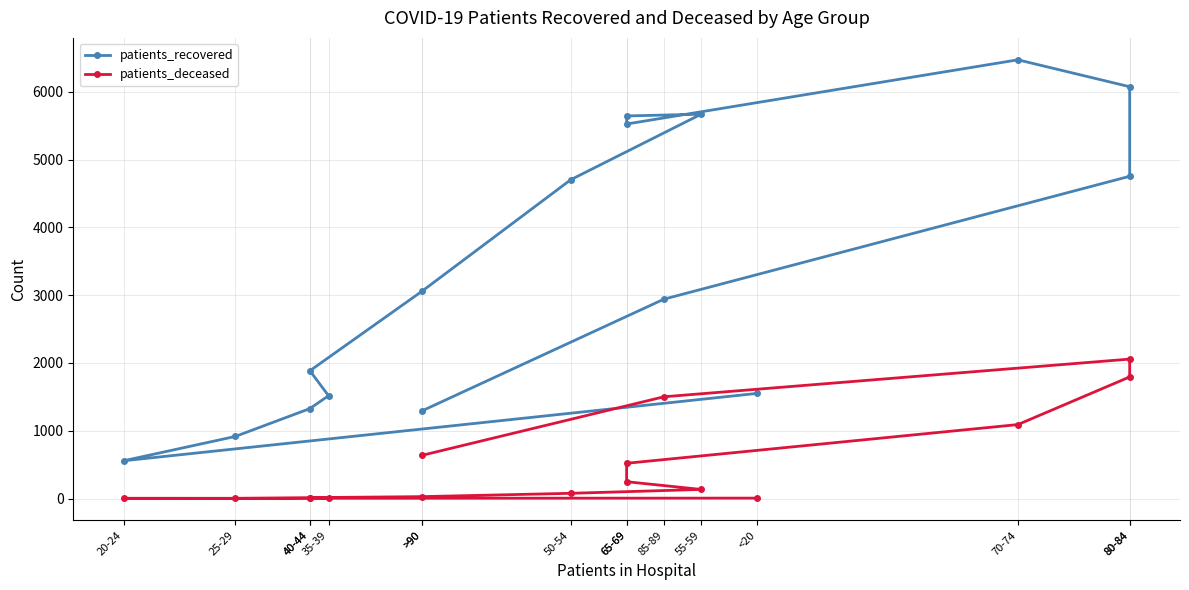

The value of patients_recovered at 85-89 is 2941. True or false?

True